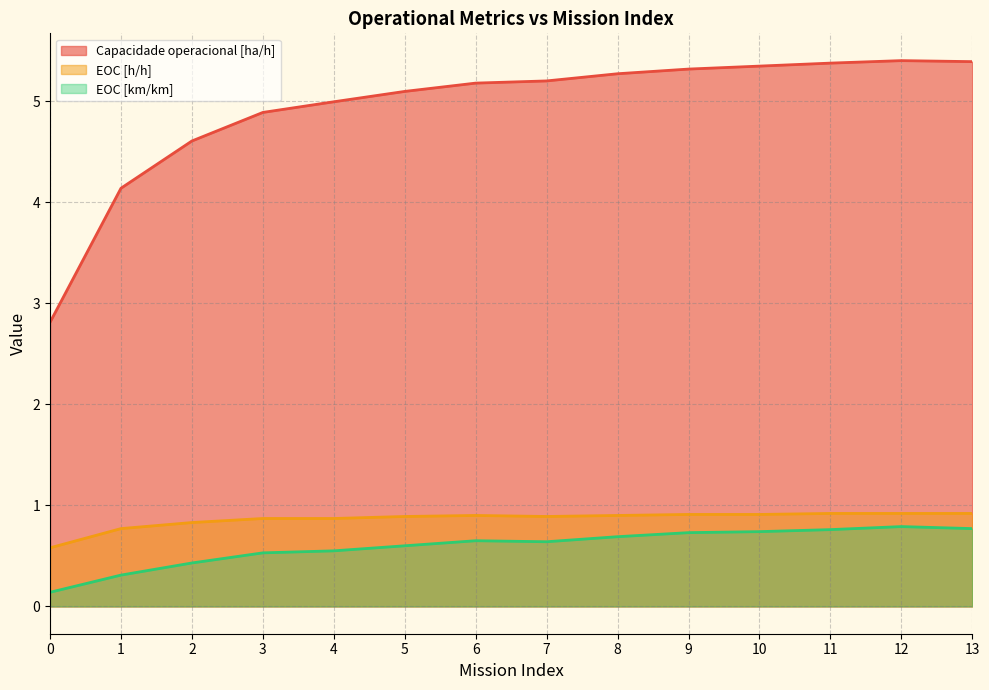

Is it true that EOC [km/km] equals 0.1 at 0?

True